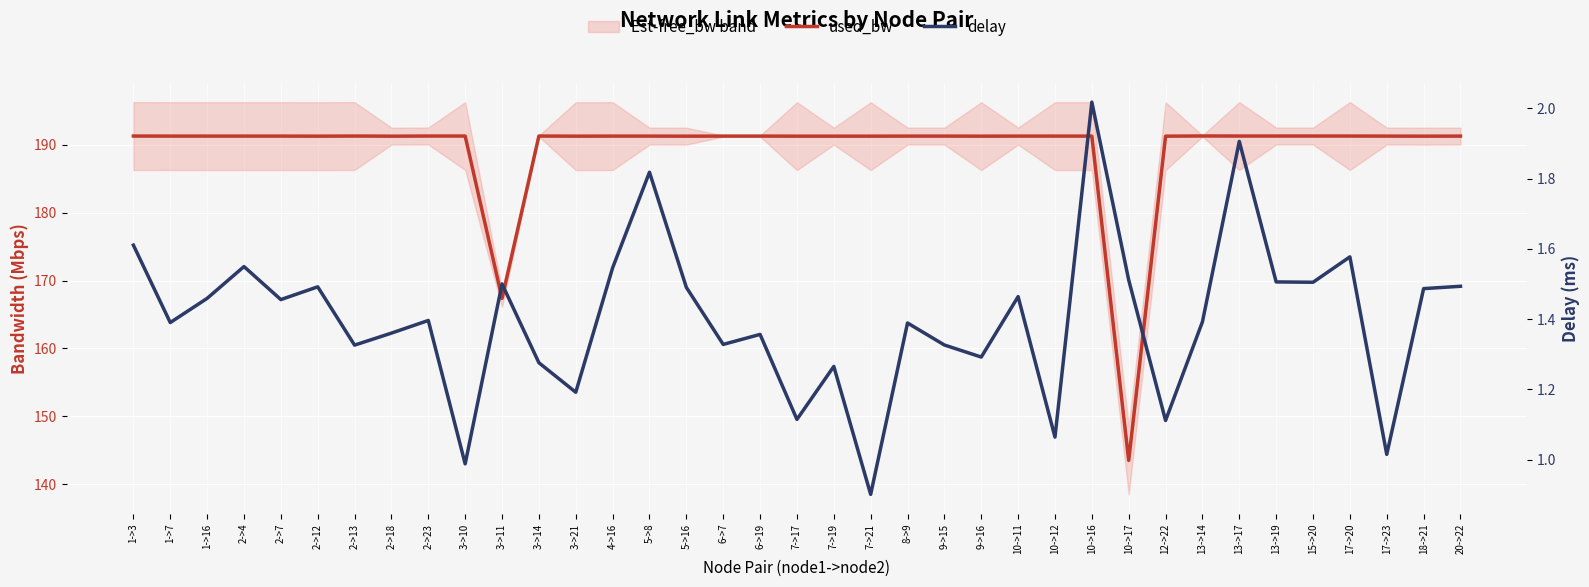

Reading right to left, list all the values displayed in this chart.

used_bw: 20->22=191.3	18->21=191.3	17->23=191.3	17->20=191.3	15->20=191.3	13->19=191.3	13->17=191.3	13->14=191.3	12->22=191.3	10->17=143.5	10->16=191.3	10->12=191.3	10->11=191.3	9->16=191.3	9->15=191.3	8->9=191.3	7->21=191.3	7->19=191.3	7->17=191.3	6->19=191.3	6->7=191.3	5->16=191.3	5->8=191.3	4->16=191.3	3->21=191.3	3->14=191.3	3->11=167.4	3->10=191.3	2->23=191.3	2->18=191.3	2->13=191.3	2->12=191.3	2->7=191.3	2->4=191.3	1->16=191.3	1->7=191.3	1->3=191.3
delay: 20->22=1.5	18->21=1.5	17->23=1.0	17->20=1.6	15->20=1.5	13->19=1.5	13->17=1.9	13->14=1.4	12->22=1.1	10->17=1.5	10->16=2.0	10->12=1.1	10->11=1.5	9->16=1.3	9->15=1.3	8->9=1.4	7->21=0.9	7->19=1.3	7->17=1.1	6->19=1.4	6->7=1.3	5->16=1.5	5->8=1.8	4->16=1.5	3->21=1.2	3->14=1.3	3->11=1.5	3->10=1.0	2->23=1.4	2->18=1.4	2->13=1.3	2->12=1.5	2->7=1.5	2->4=1.5	1->16=1.5	1->7=1.4	1->3=1.6